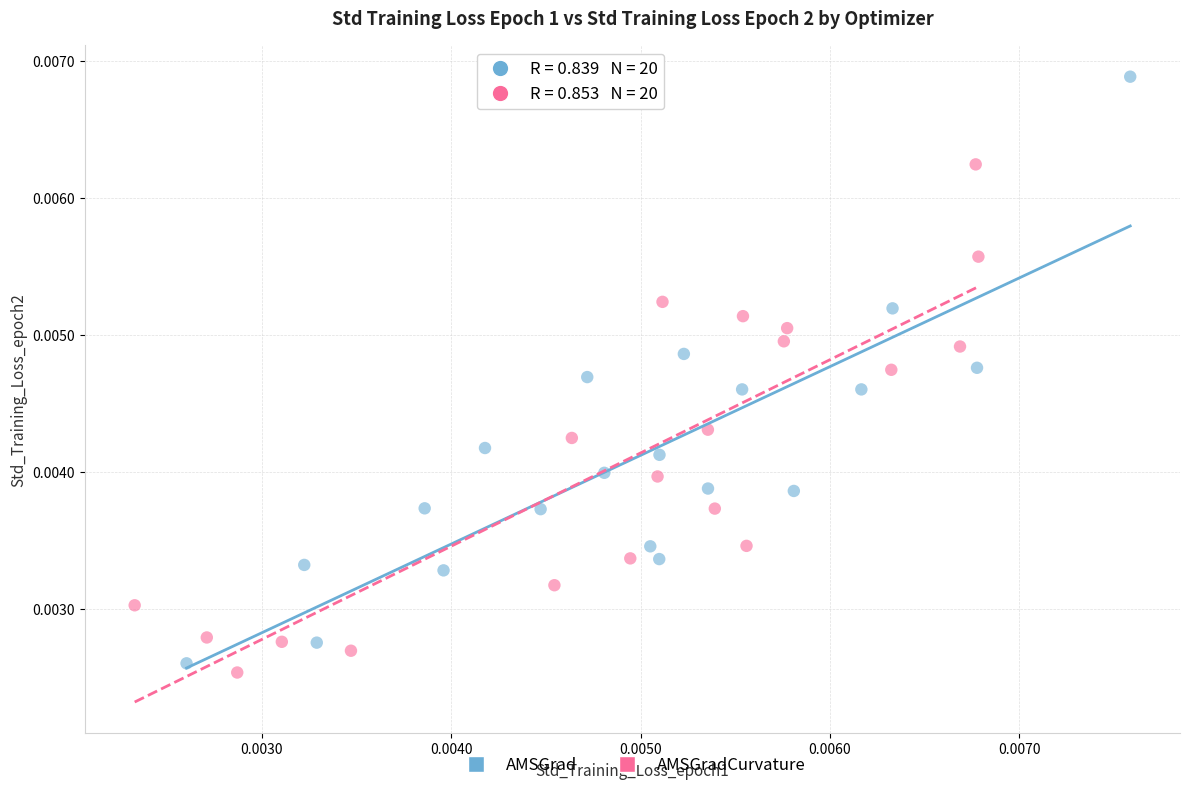

Which series has the widest spread of Y values?

AMSGrad